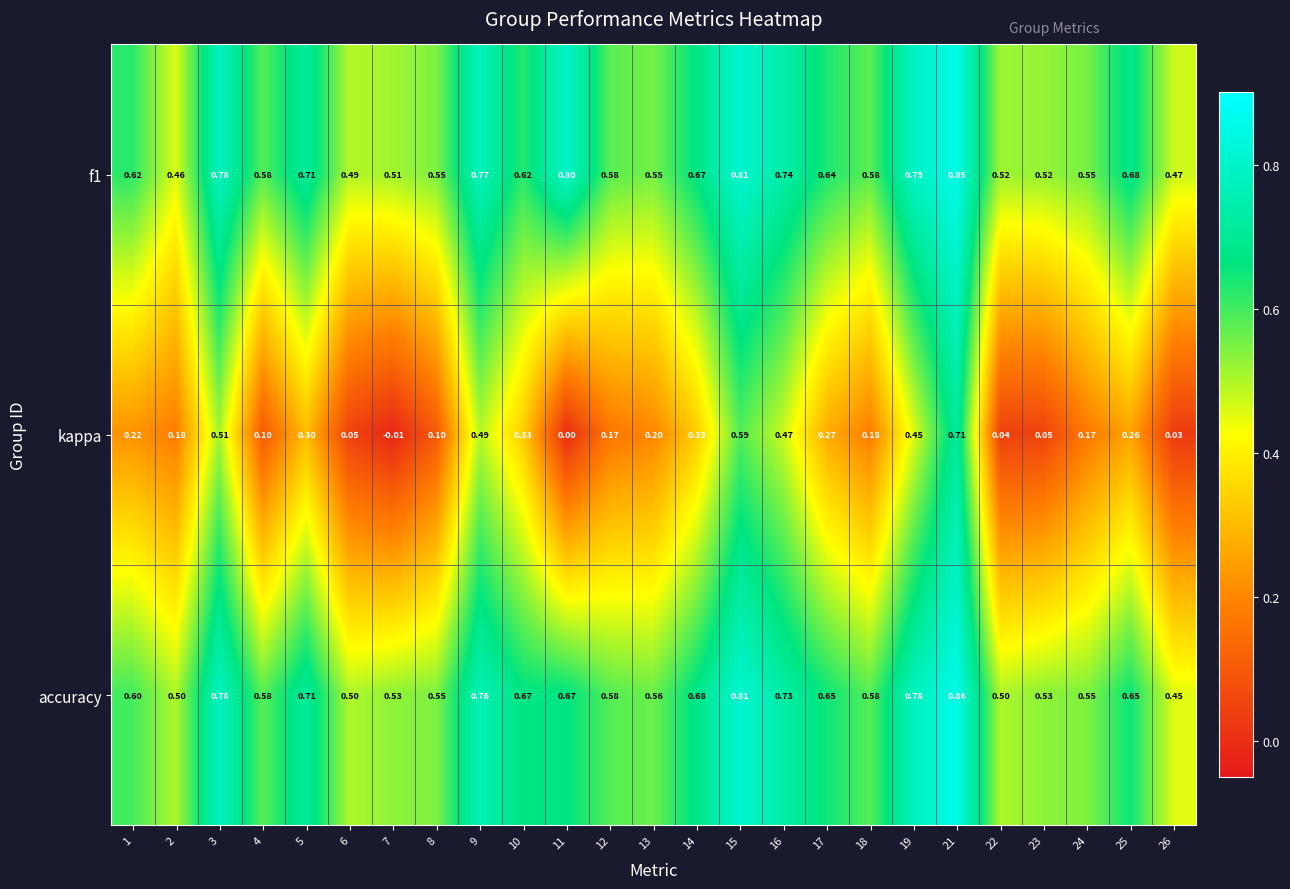

Between 2 and 16, which series saw the biggest shift?

kappa